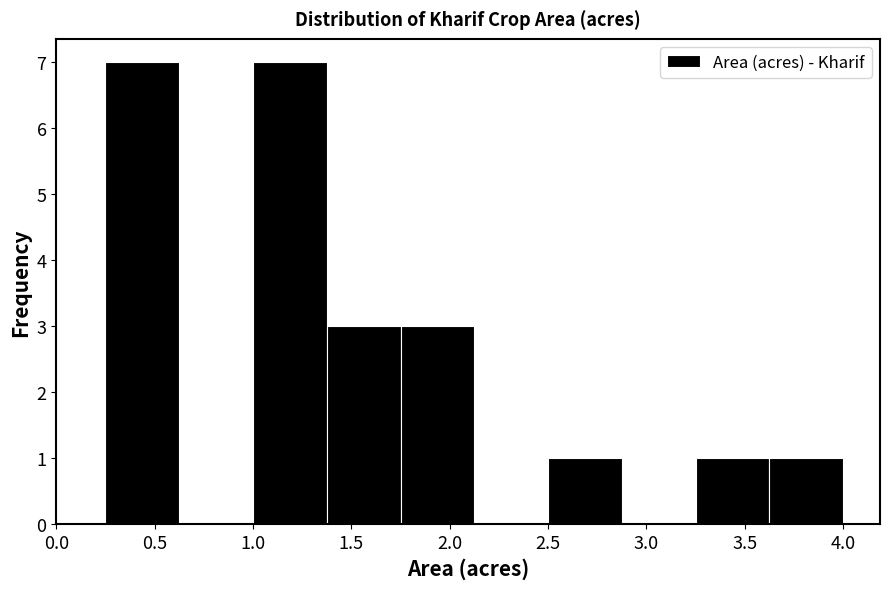

What is the height of the bar covering 0.250 to 0.625 on the x-axis? Neither the bar edges nor the heights are printed on the chart, so give them approximately, as read against the axes.

7